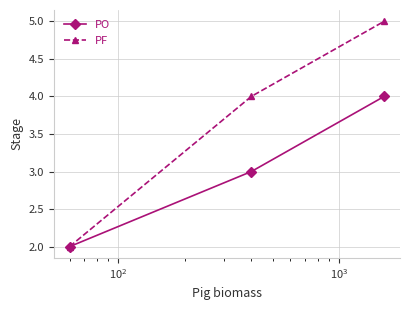

What is the value of the PF point at the 1st from the left?

2